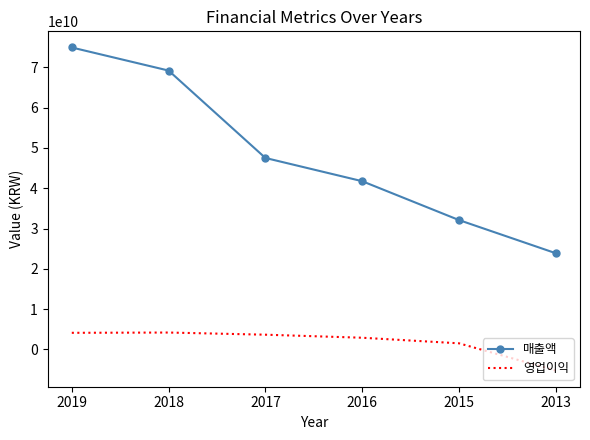

Is it true that 영업이익 equals 4175232754 at 2018?

True